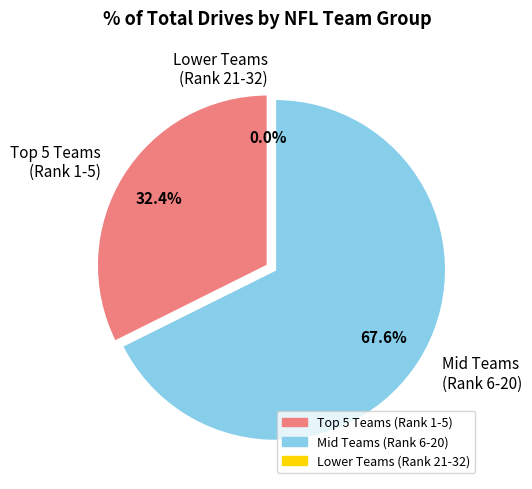

Combined, do Atlanta Falcons and Baltimore Ravens account for over 50%?

No